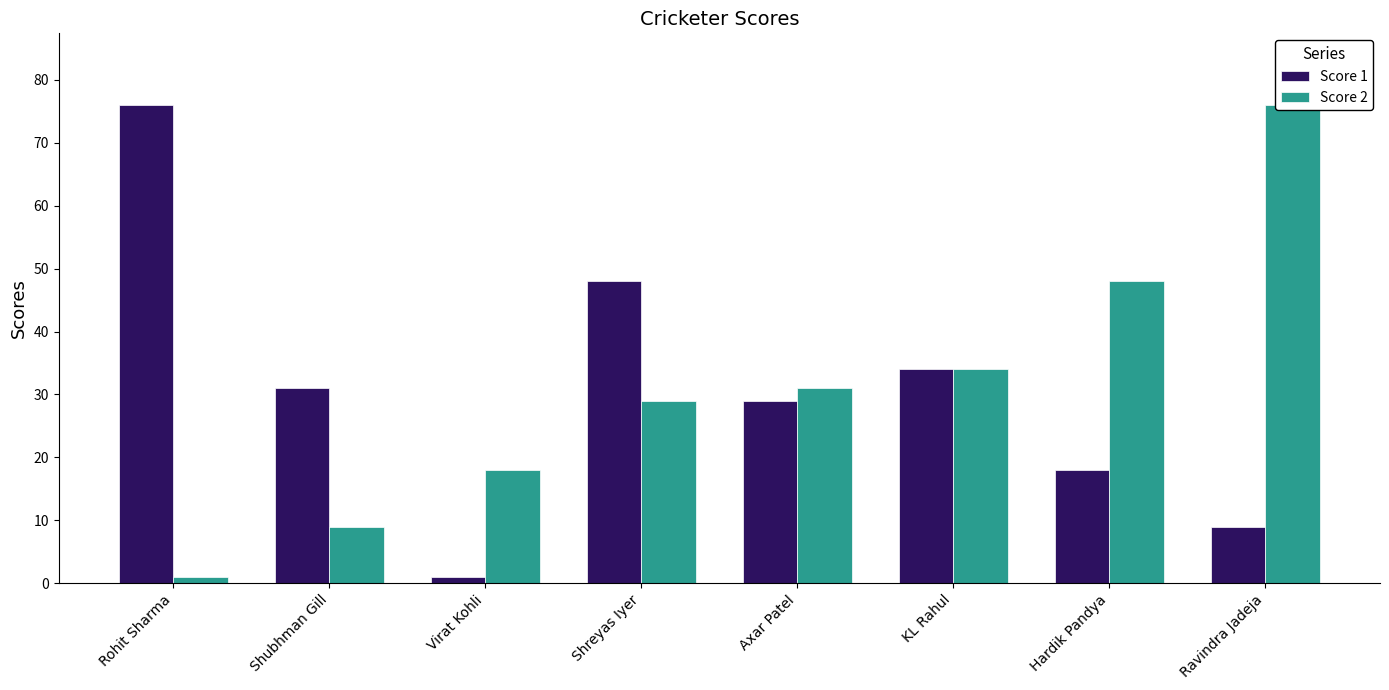

The value of Score 1 at Hardik Pandya is 18. True or false?

True